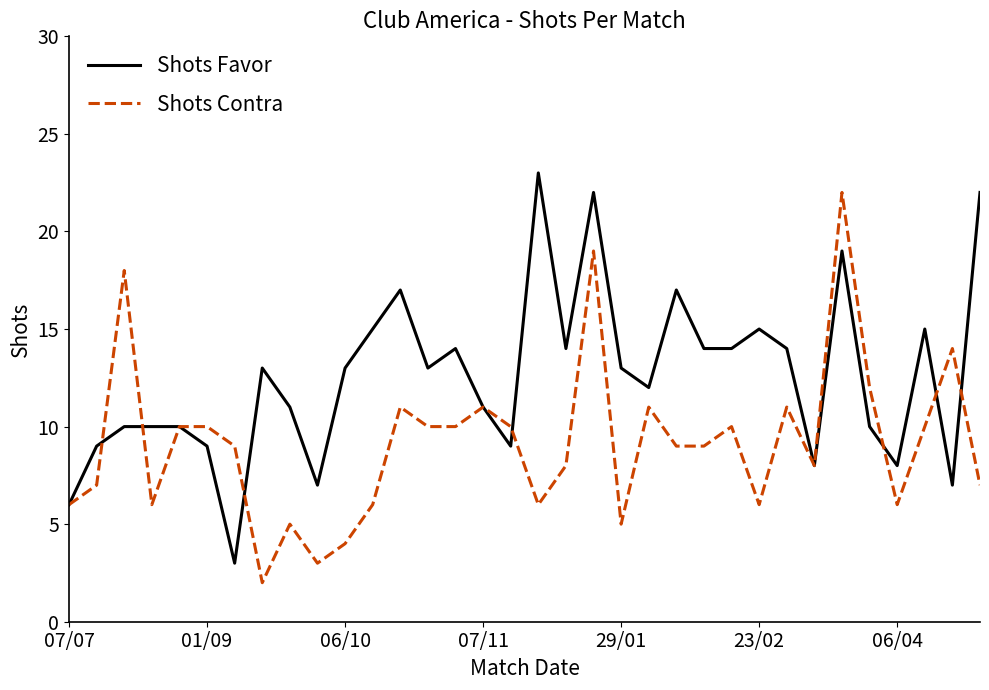

List the series in order of their overall mean, lowest first.

Shots Contra, Shots Favor